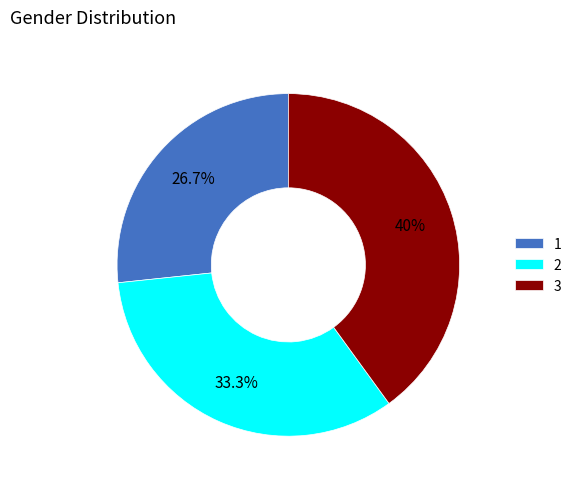

To the nearest percent, what is the difference between the 3 and 2 slice percentages?

7%